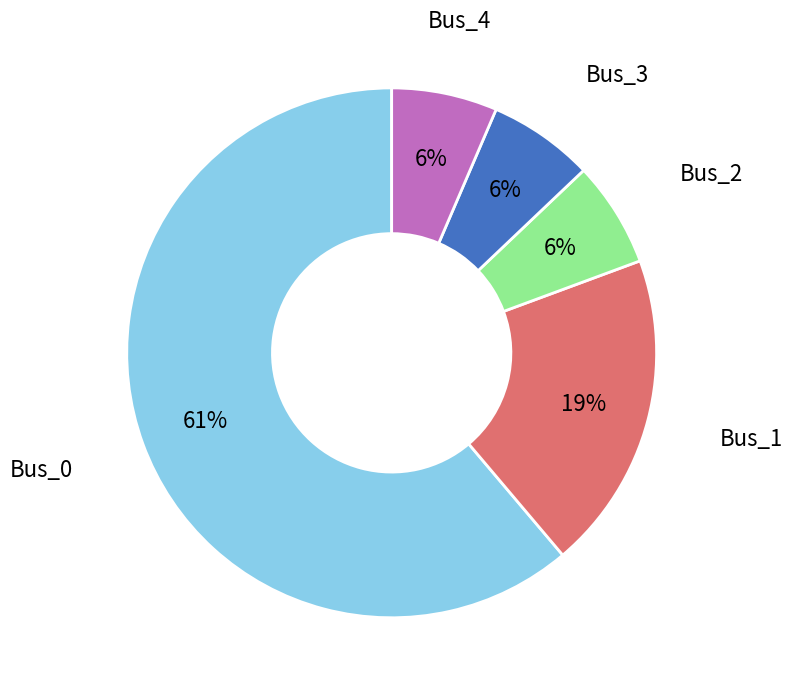

Is it true that Bus_0 is 61% of the pie?

True